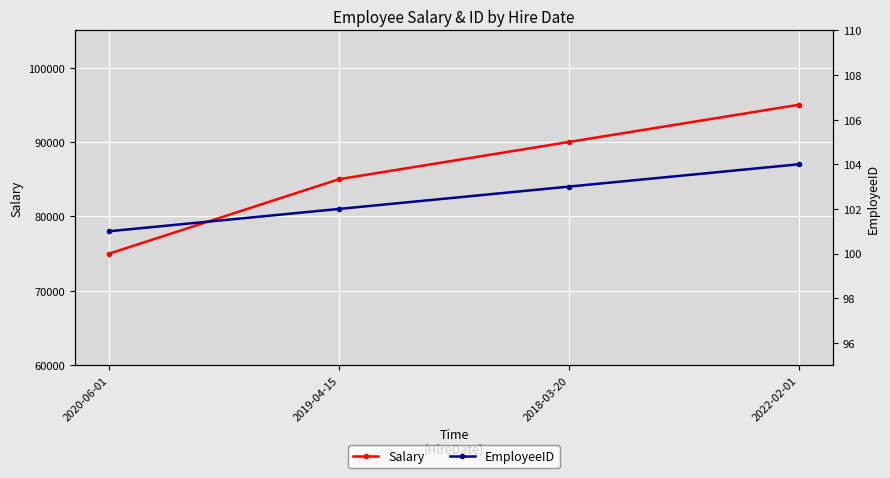

What is the label of the 4th point from the right?

2020-06-01